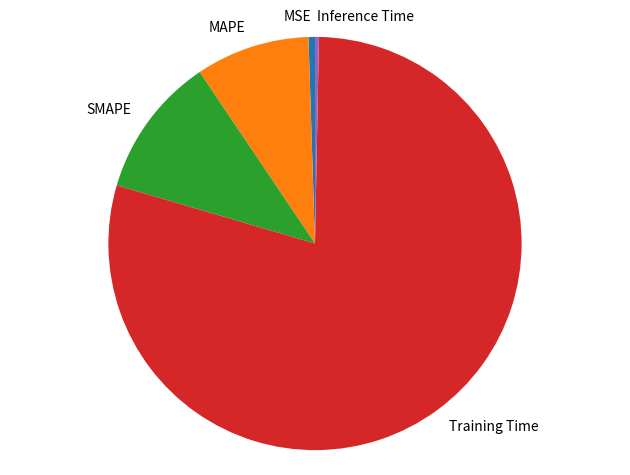

How many slices are in this pie chart?

5